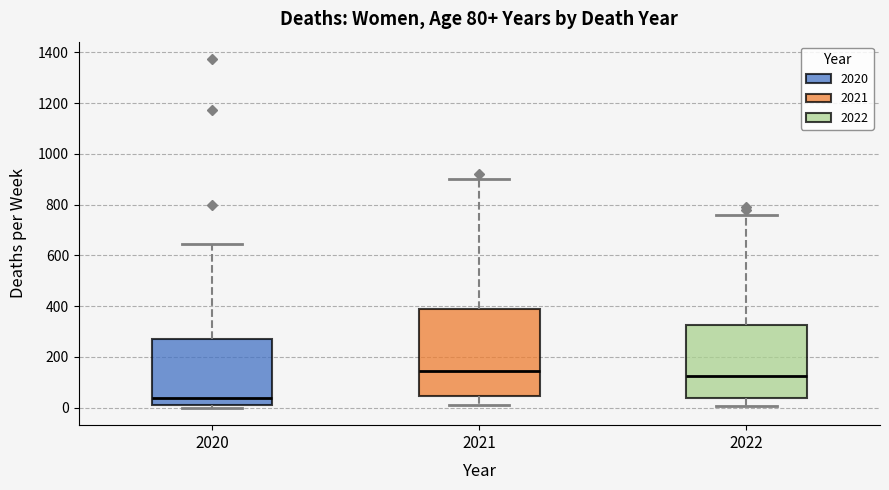

Which box has the highest median line?

2021